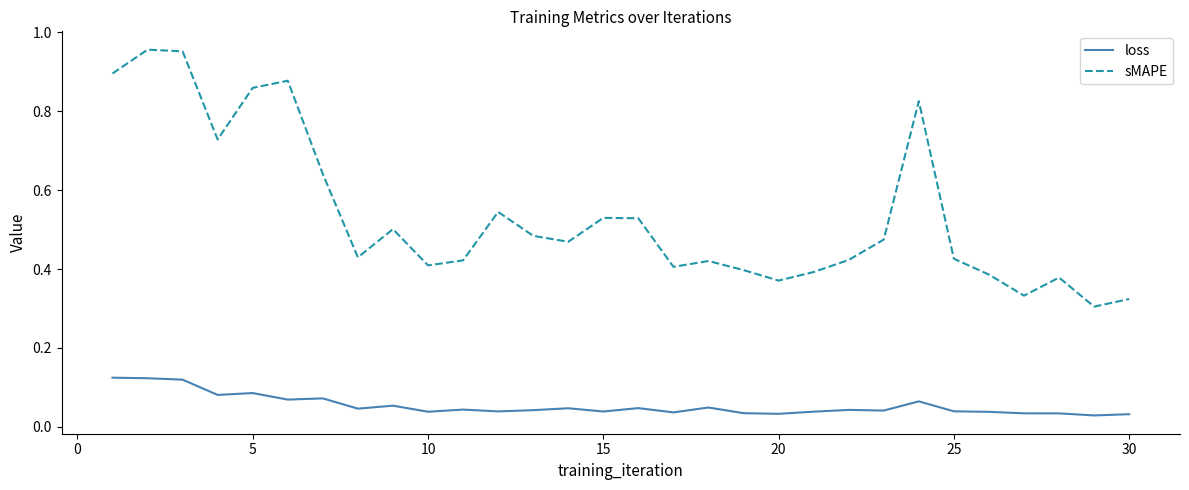

True or false: loss and sMAPE cross at least once.

False